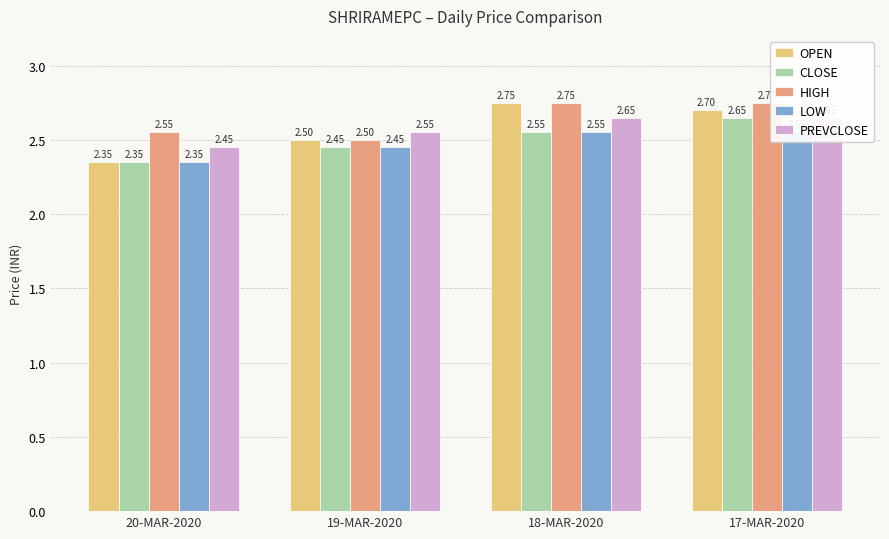

Is the value of HIGH at 19-MAR-2020 greater than the value of PREVCLOSE at 18-MAR-2020?

No